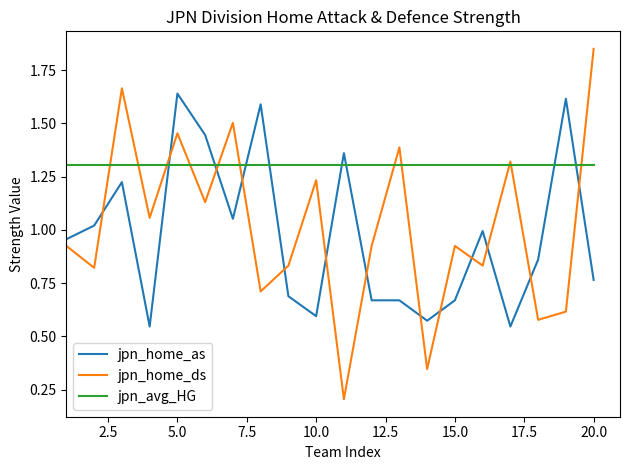

Which series ends up on top after the final intersection of jpn_home_as and jpn_avg_HG?

jpn_avg_HG